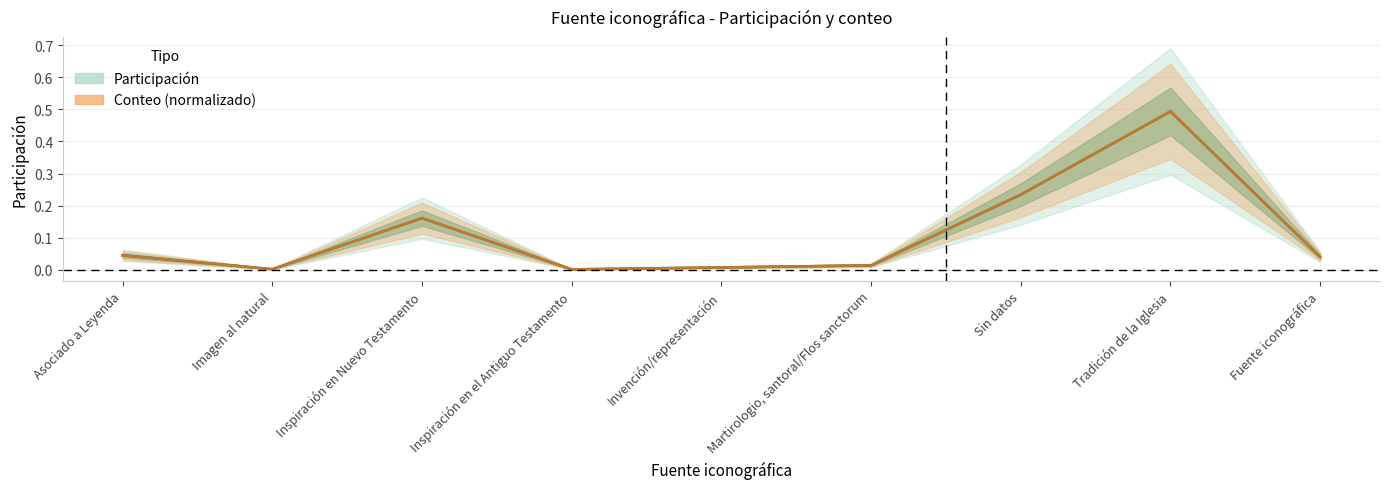

What is the sum of all Conteo (normalizado) values?

1.0